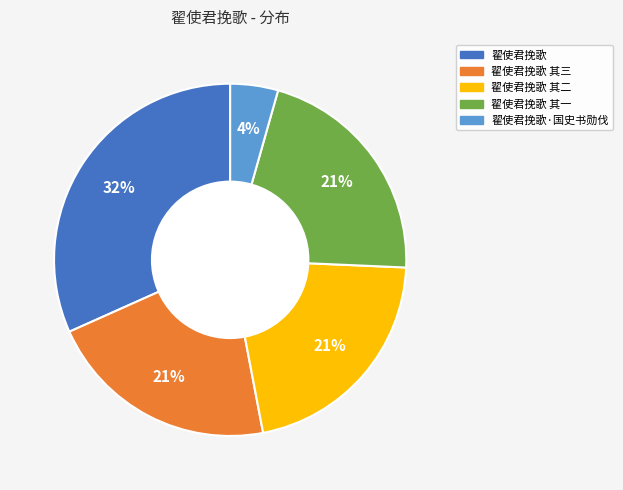

Which category has the biggest portion of the pie?

翟使君挽歌